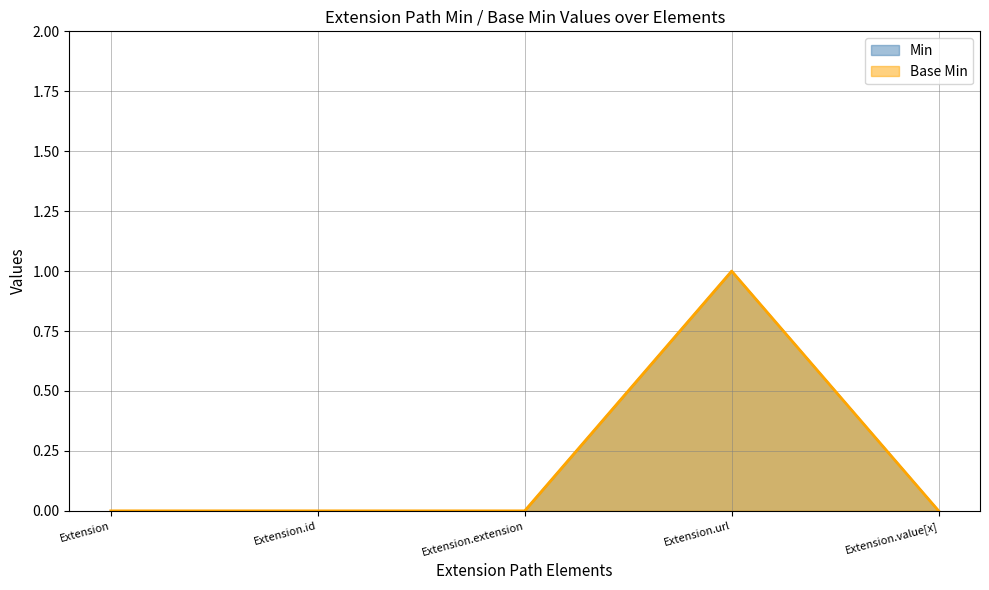

At which category does Base Min reach its first local peak?

Extension.url